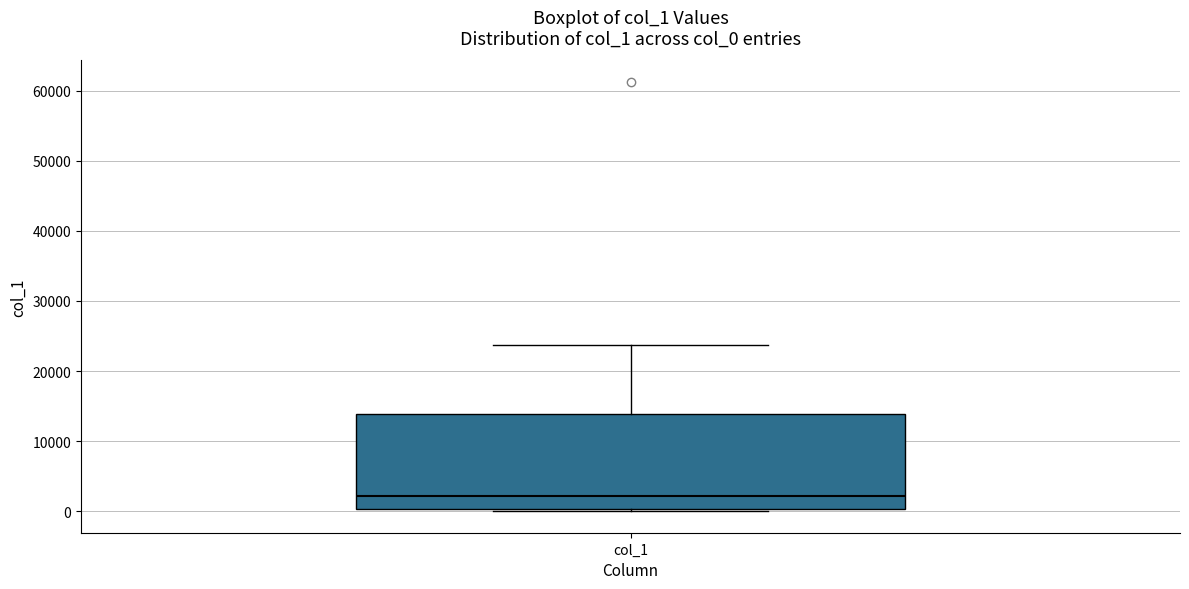

Read this box plot against the y-axis: the position of the median line, the range covered by the box, and the ends of both whiskers. The values are not printed on the chart, so give them approximately, as read against the axis.

median 2000, box 0 to 14000, whiskers 0 (just below the box's lower edge) to 24000